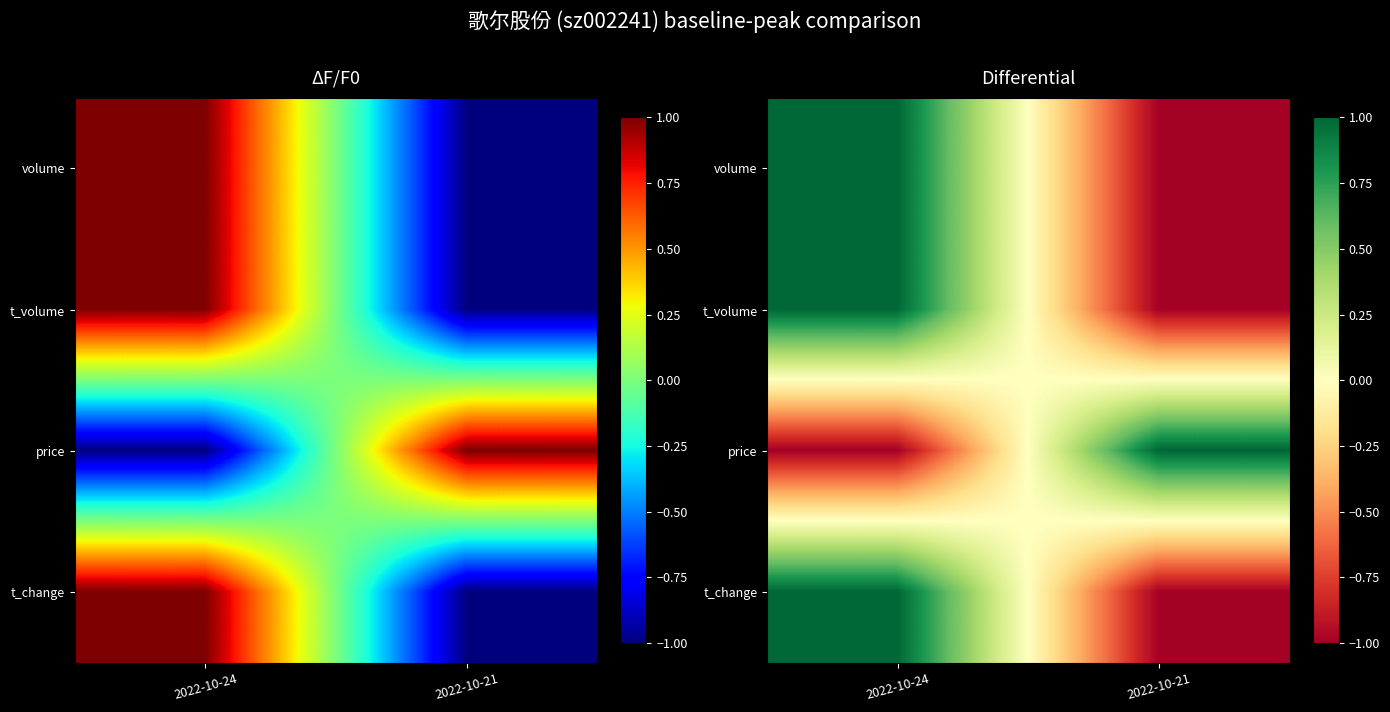

True or false: t_volume has a value of -1 at 2022-10-21.

True